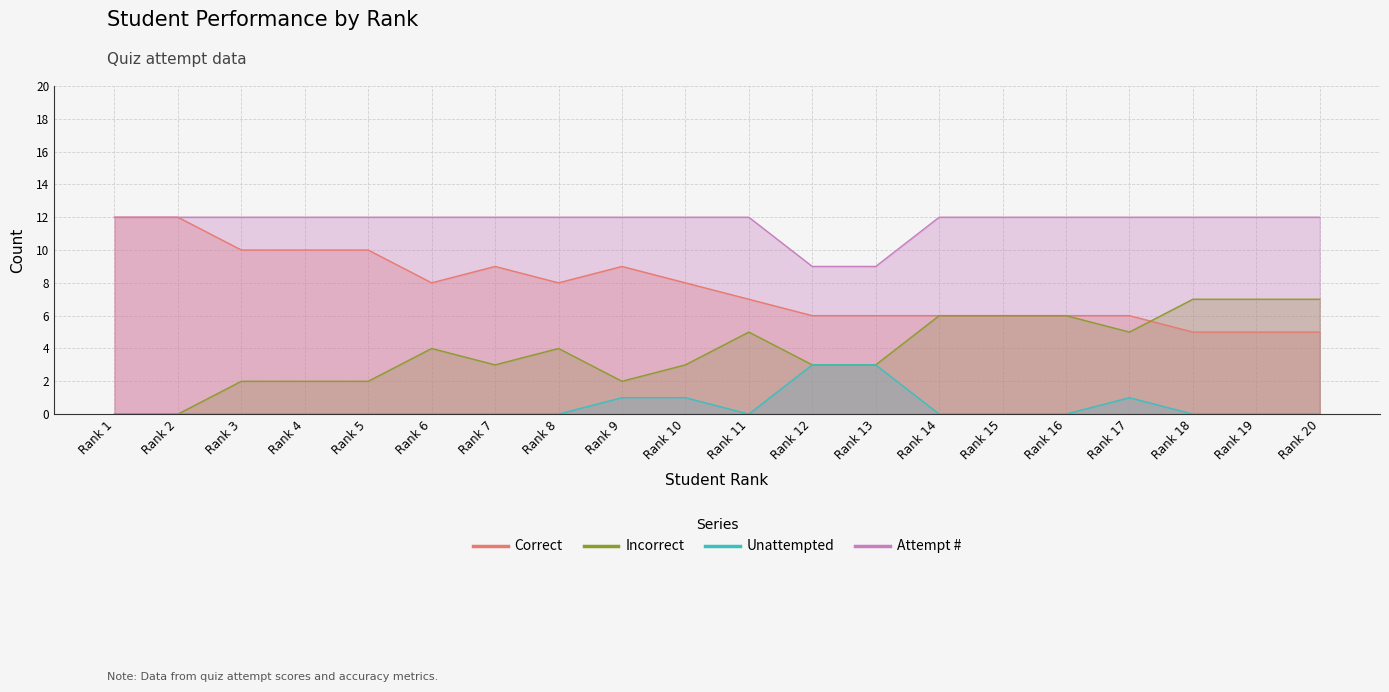

Rank the series at Rank 13 from lowest to highest value.

Incorrect, Unattempted, Correct, Attempt #